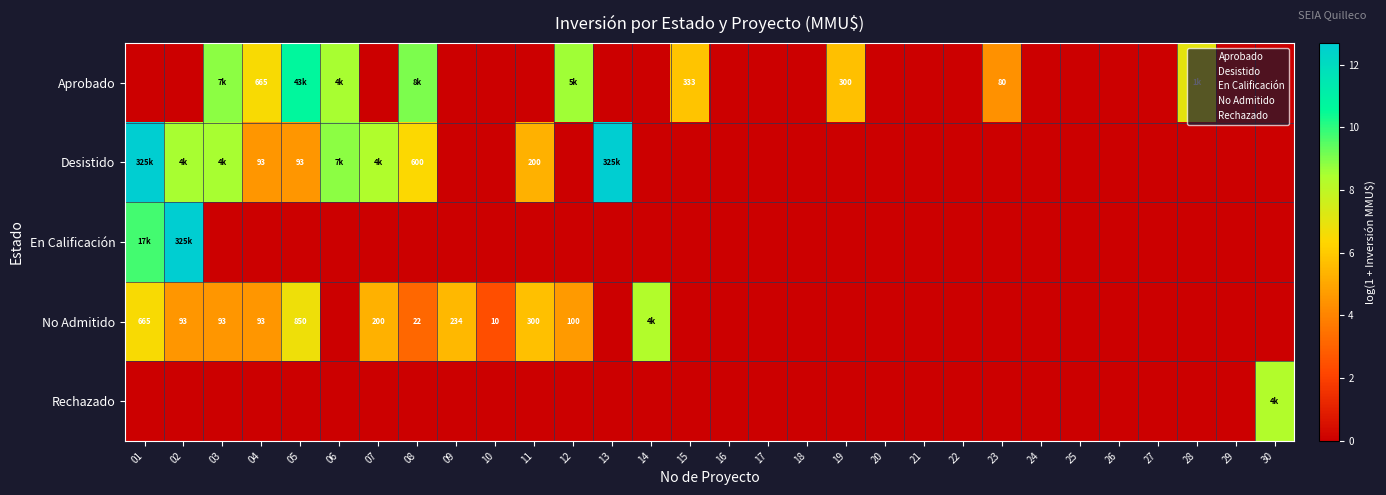

True or false: En Calificación has a value of -5.8 at 28.

False